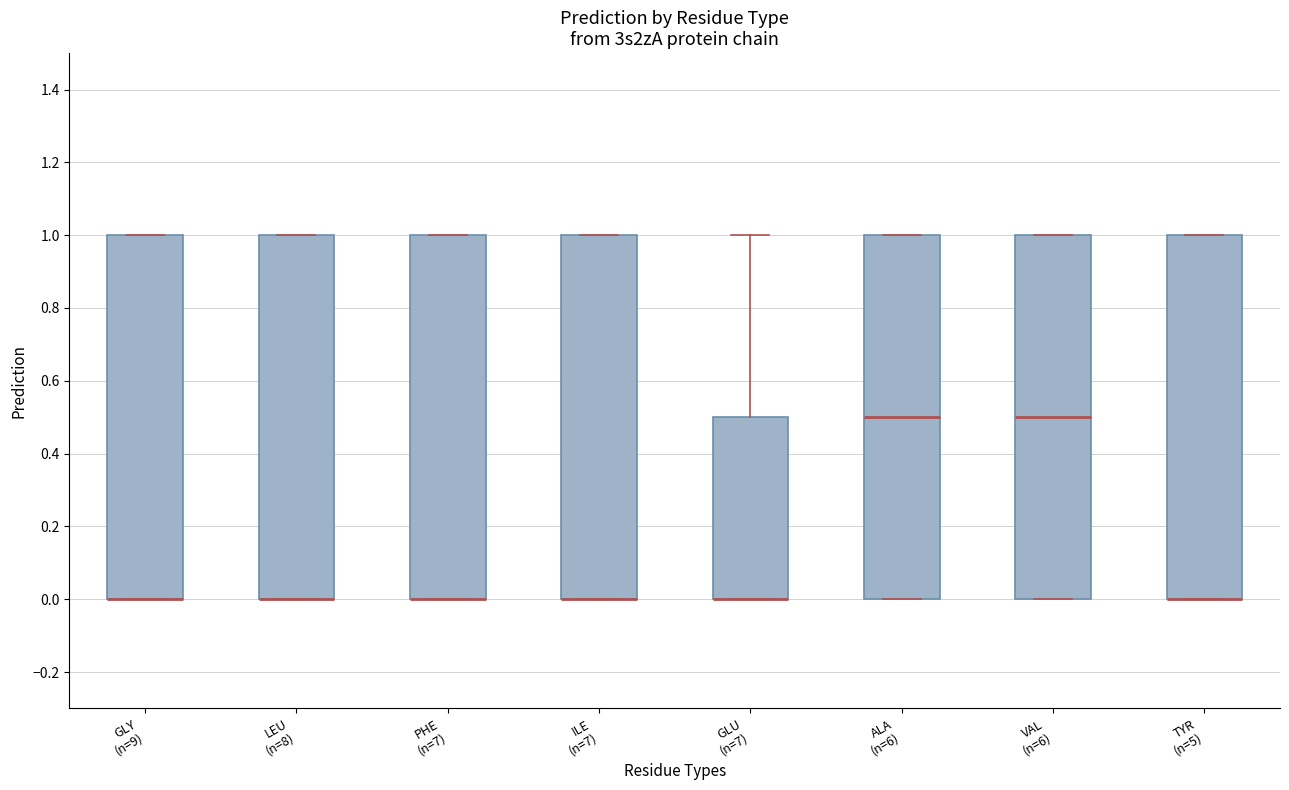

Where is the lower edge of the box for ILE (n=7) on the y-axis? The values are not printed on the chart, so give them approximately, as read against the axis.

0.0